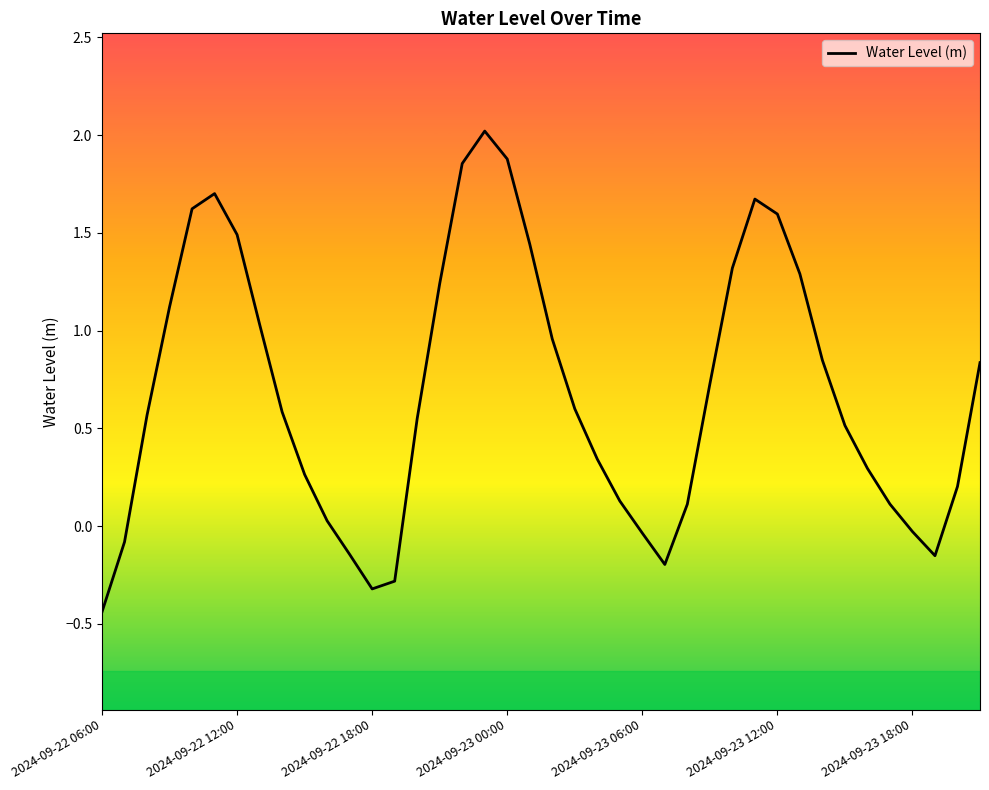

What is the greatest value displayed?

2.0